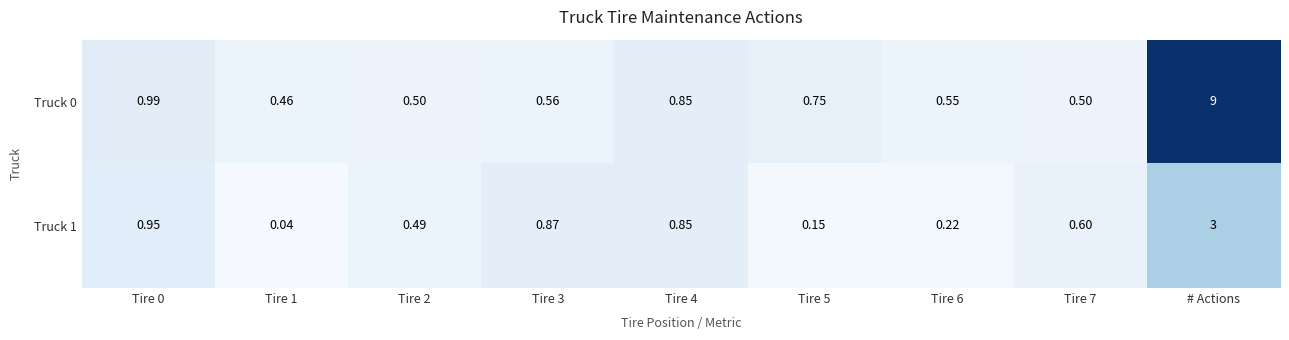

At which category is the sum across all series the highest?

# Actions